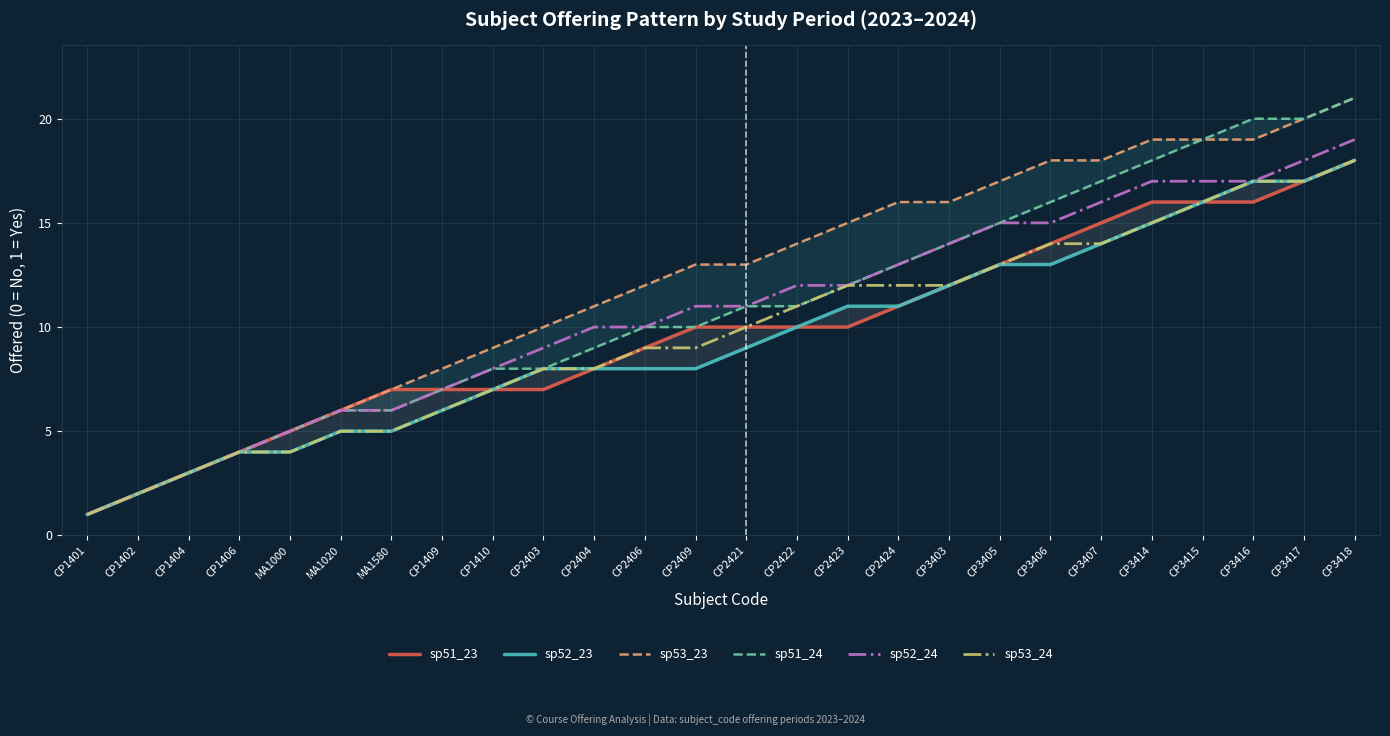

At which category is the sum across all series the highest?

CP3418